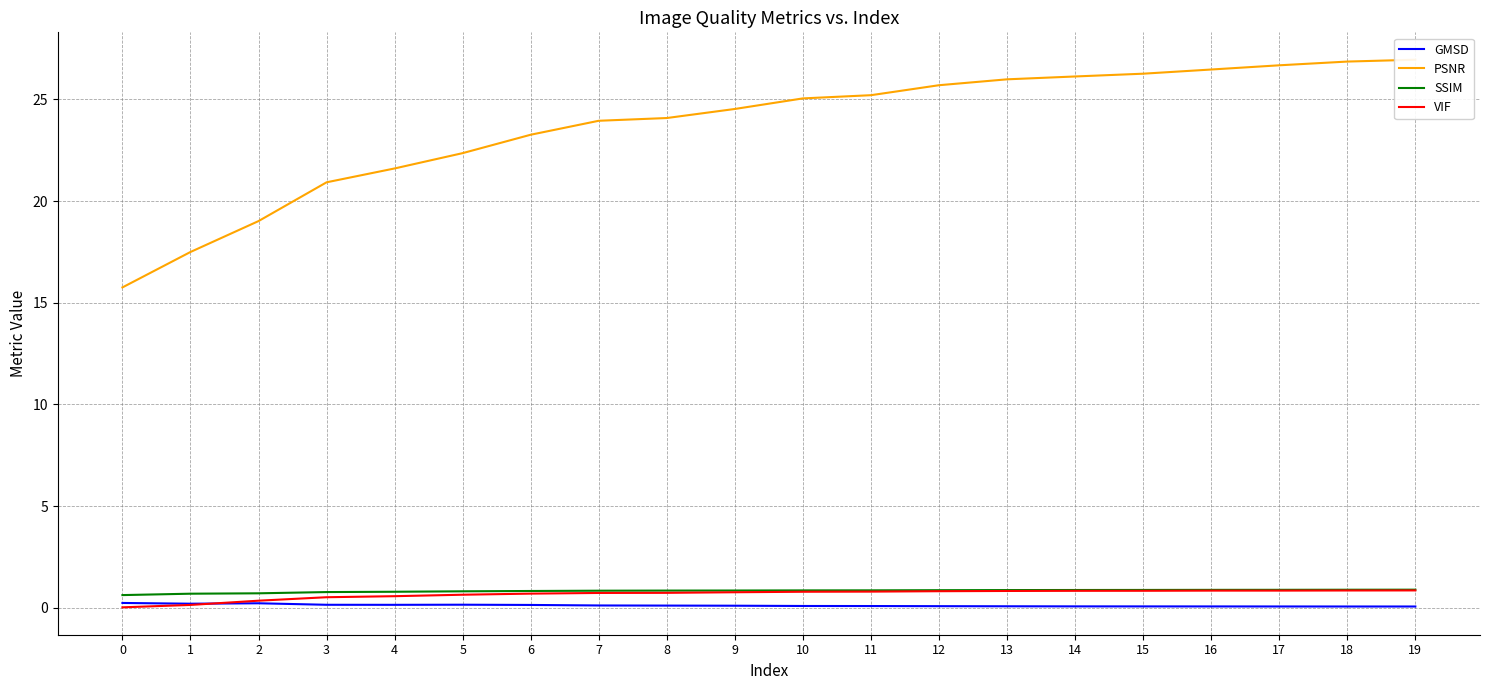

Reading right to left, what are all the values shown in this chart?

GMSD: 19=0.1	18=0.1	17=0.1	16=0.1	15=0.1	14=0.1	13=0.1	12=0.1	11=0.1	10=0.1	9=0.1	8=0.1	7=0.1	6=0.1	5=0.2	4=0.1	3=0.1	2=0.2	1=0.2	0=0.2
PSNR: 19=27.0	18=26.9	17=26.7	16=26.5	15=26.3	14=26.1	13=26.0	12=25.7	11=25.2	10=25.0	9=24.5	8=24.1	7=23.9	6=23.3	5=22.4	4=21.6	3=20.9	2=19.0	1=17.5	0=15.8
SSIM: 19=0.9	18=0.9	17=0.9	16=0.9	15=0.9	14=0.9	13=0.9	12=0.9	11=0.9	10=0.9	9=0.8	8=0.8	7=0.8	6=0.8	5=0.8	4=0.8	3=0.8	2=0.7	1=0.7	0=0.6
VIF: 19=0.9	18=0.9	17=0.8	16=0.8	15=0.8	14=0.8	13=0.8	12=0.8	11=0.8	10=0.8	9=0.8	8=0.7	7=0.7	6=0.7	5=0.6	4=0.6	3=0.5	2=0.3	1=0.1	0=0.0